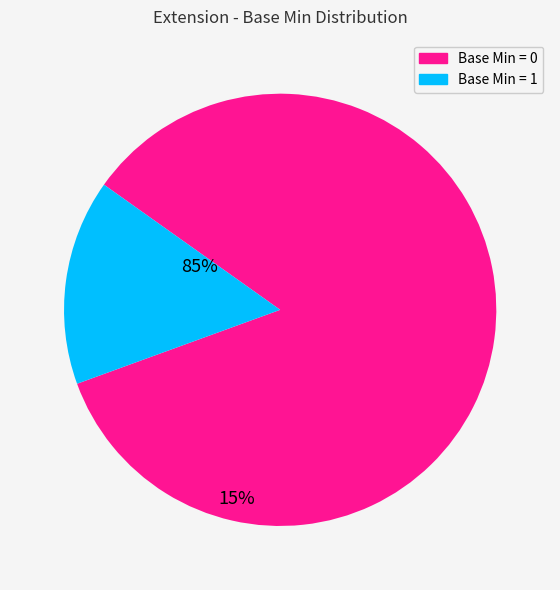

Does any single category account for the majority?

Yes